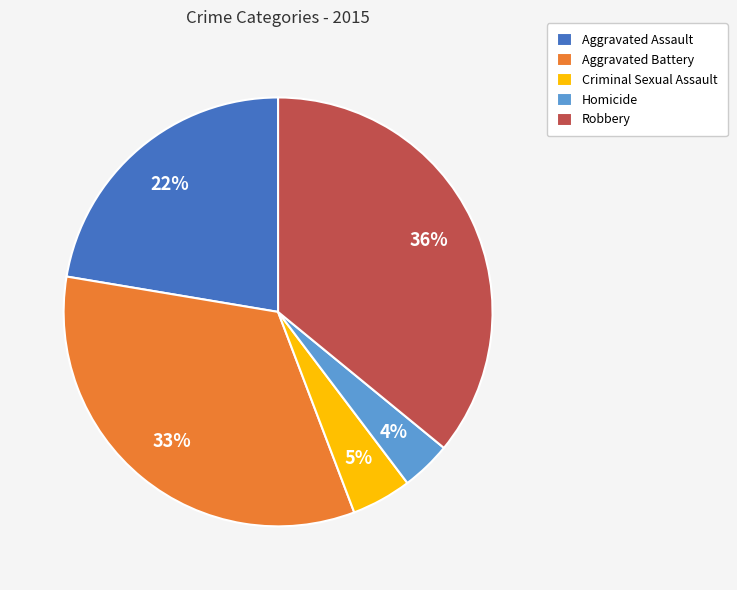

To the nearest percent, what percentage of the pie is Robbery?

36%